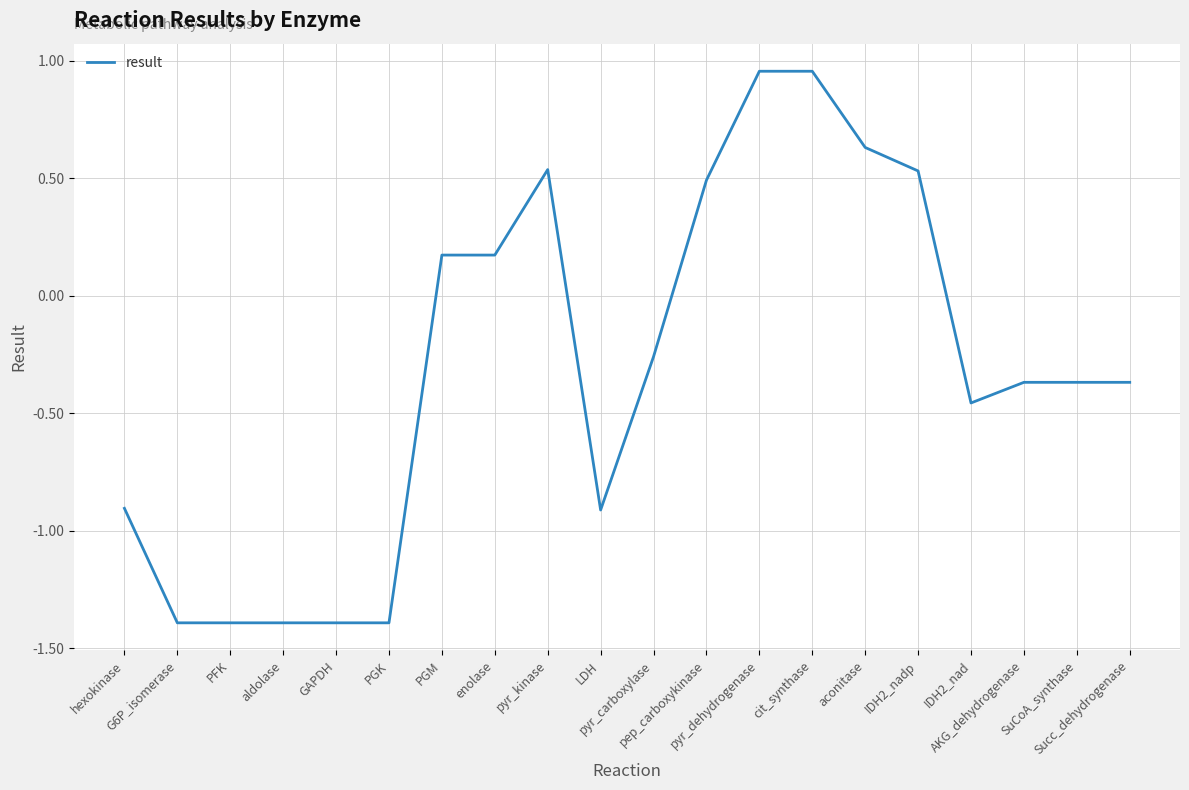

What is the minimum value shown in the chart?

-1.4